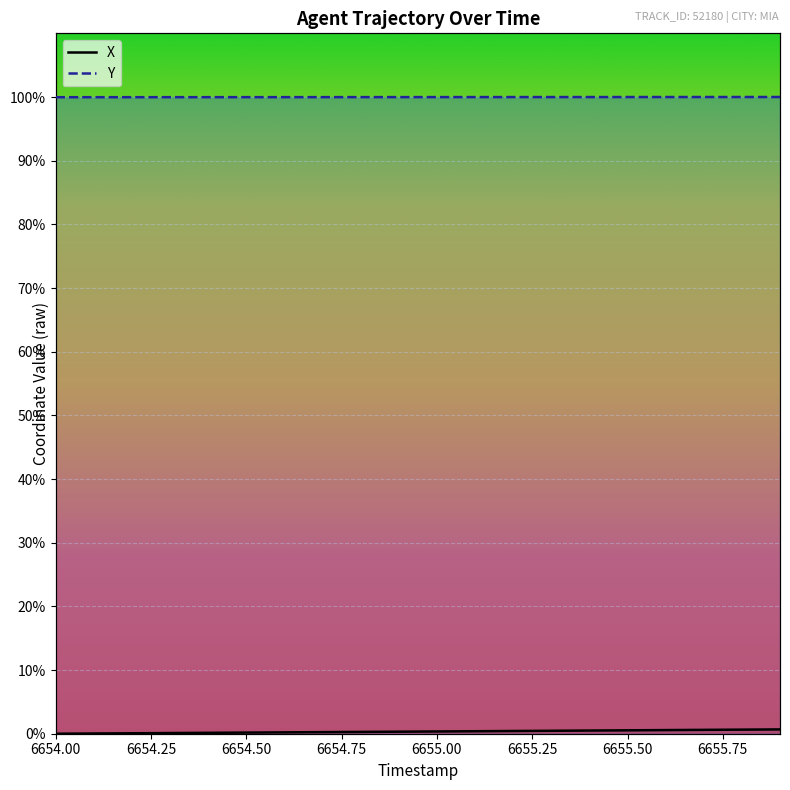

Which series has the largest total across all categories?

Y